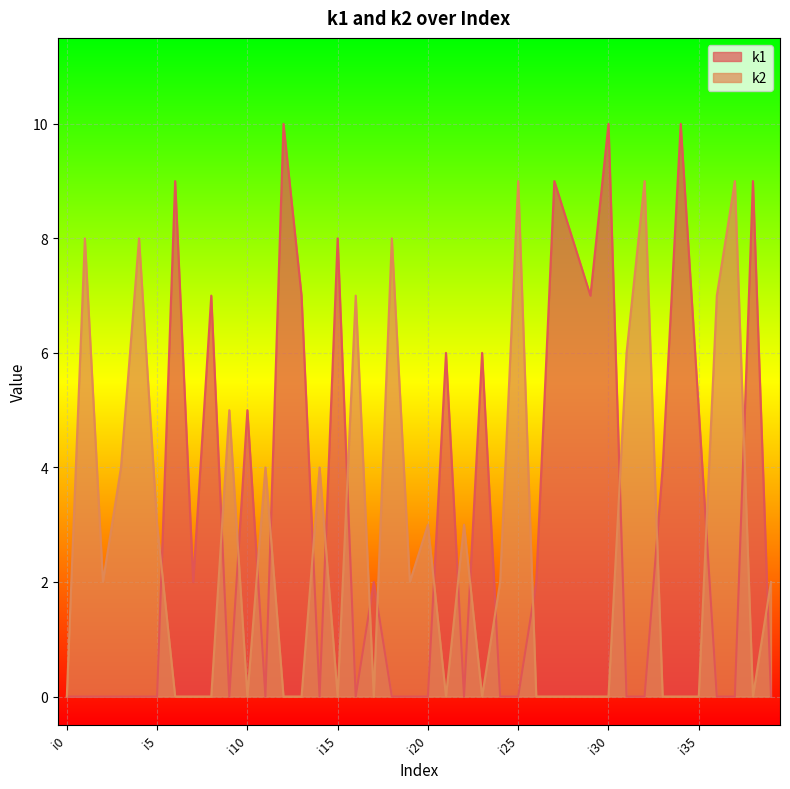

What is the sum of all k2 values?

105